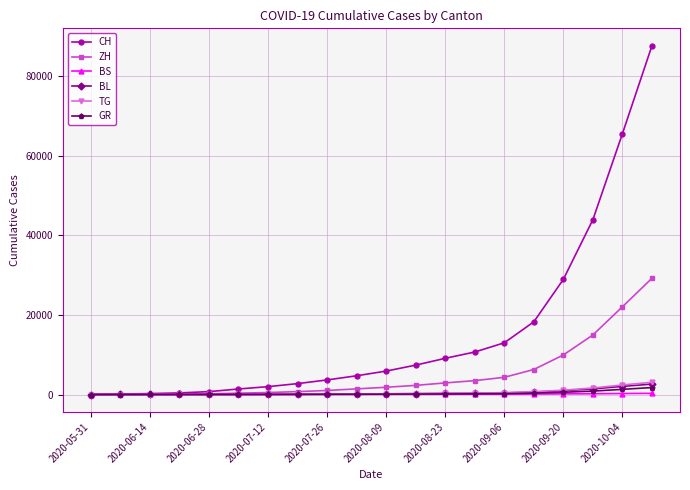

What are all the series names shown in the legend?

CH, ZH, BS, BL, TG, GR